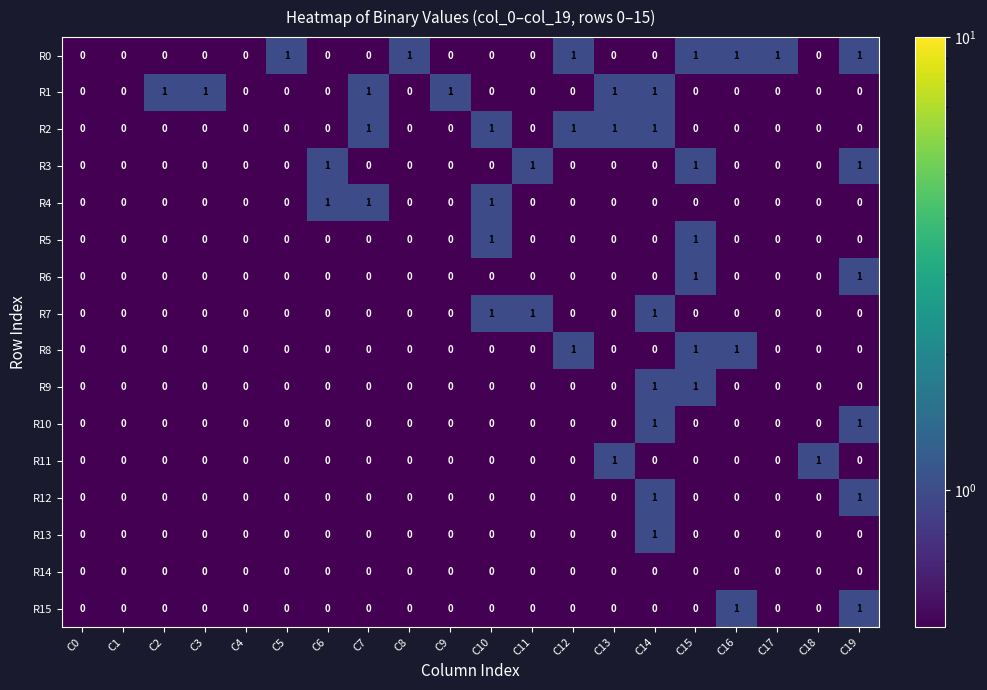

The R10 series shows 0 at C5. True or false?

True